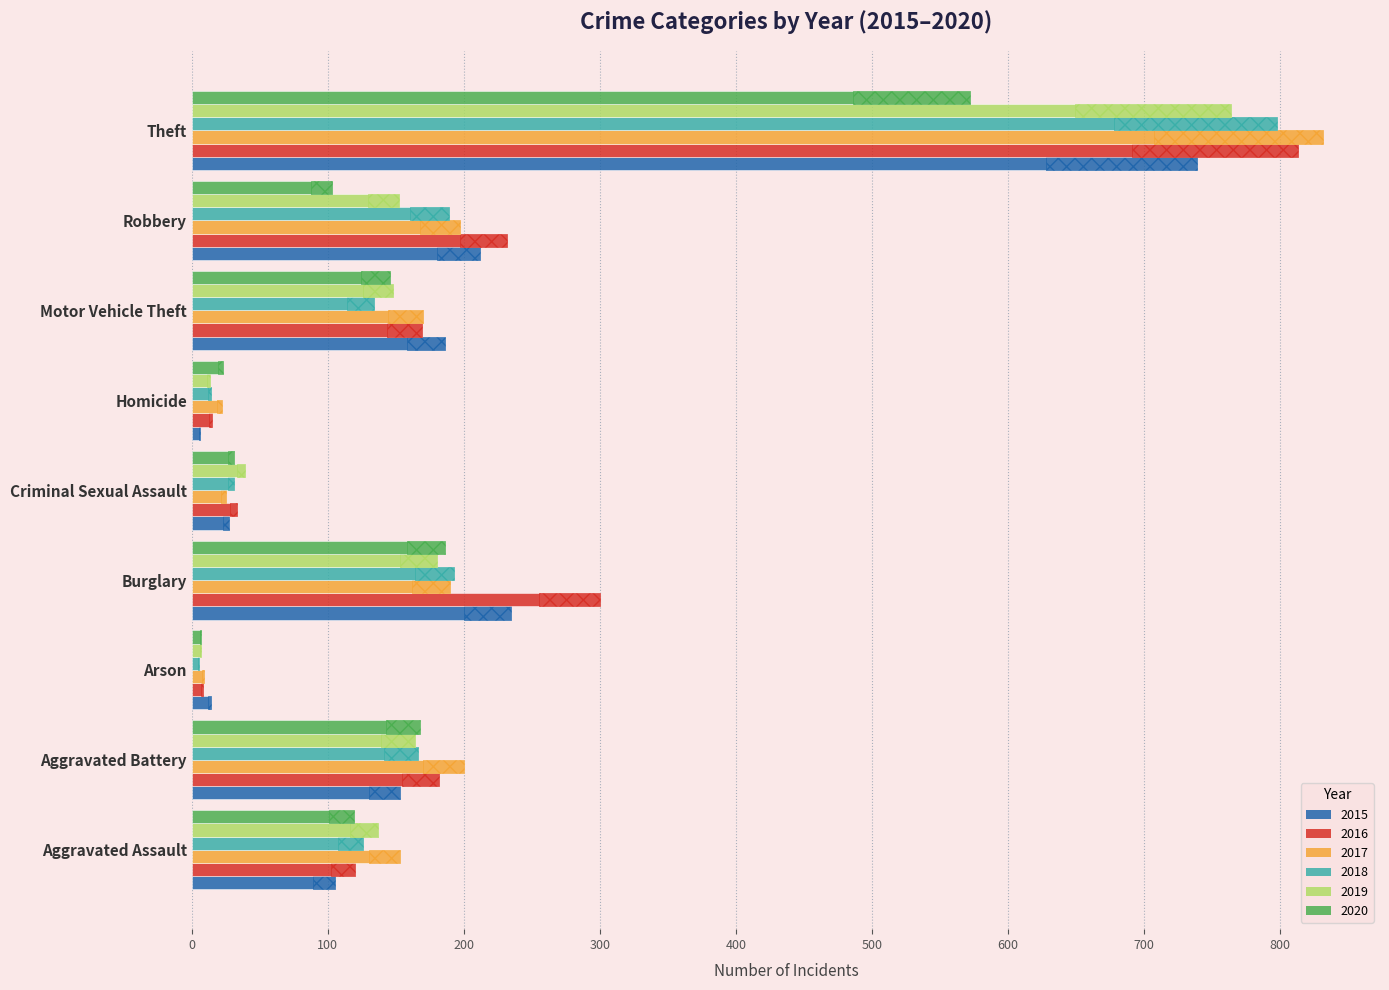

What is the approximate value of 2020 at Burglary?

186